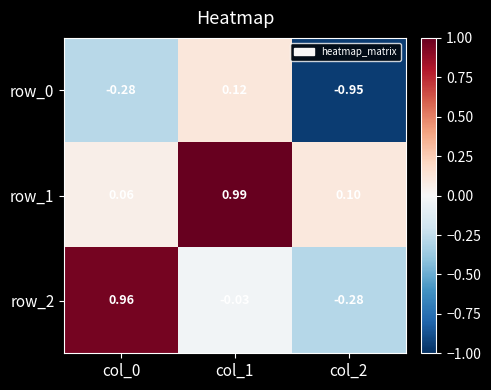

What is the difference between the second highest and minimum values in the row_0 series?

0.7